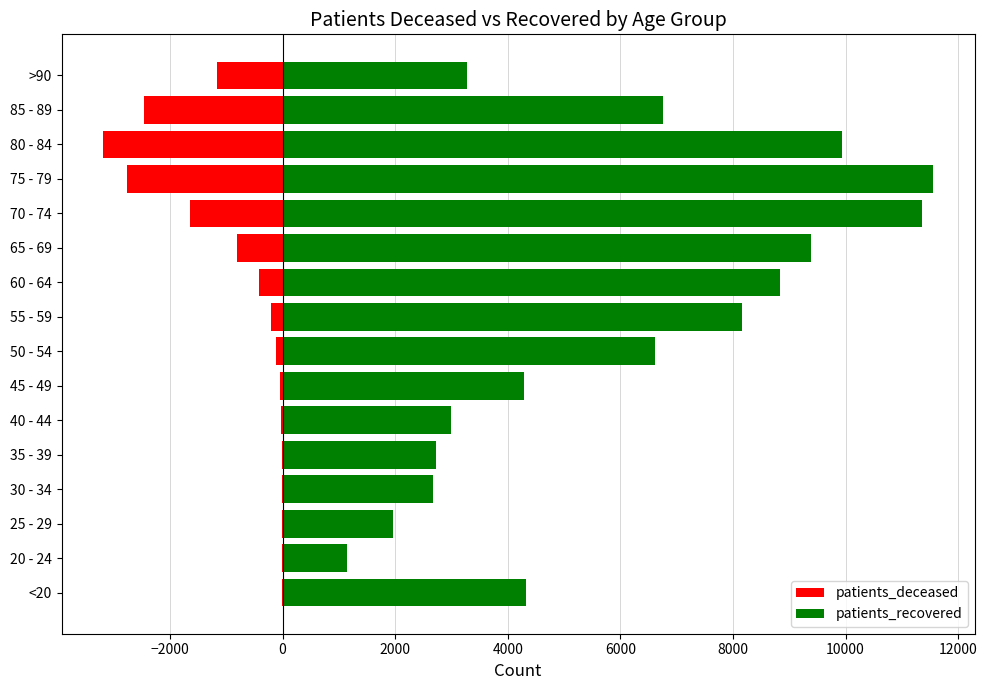

Between <20 and 80 - 84, which series saw the biggest shift?

patients_recovered